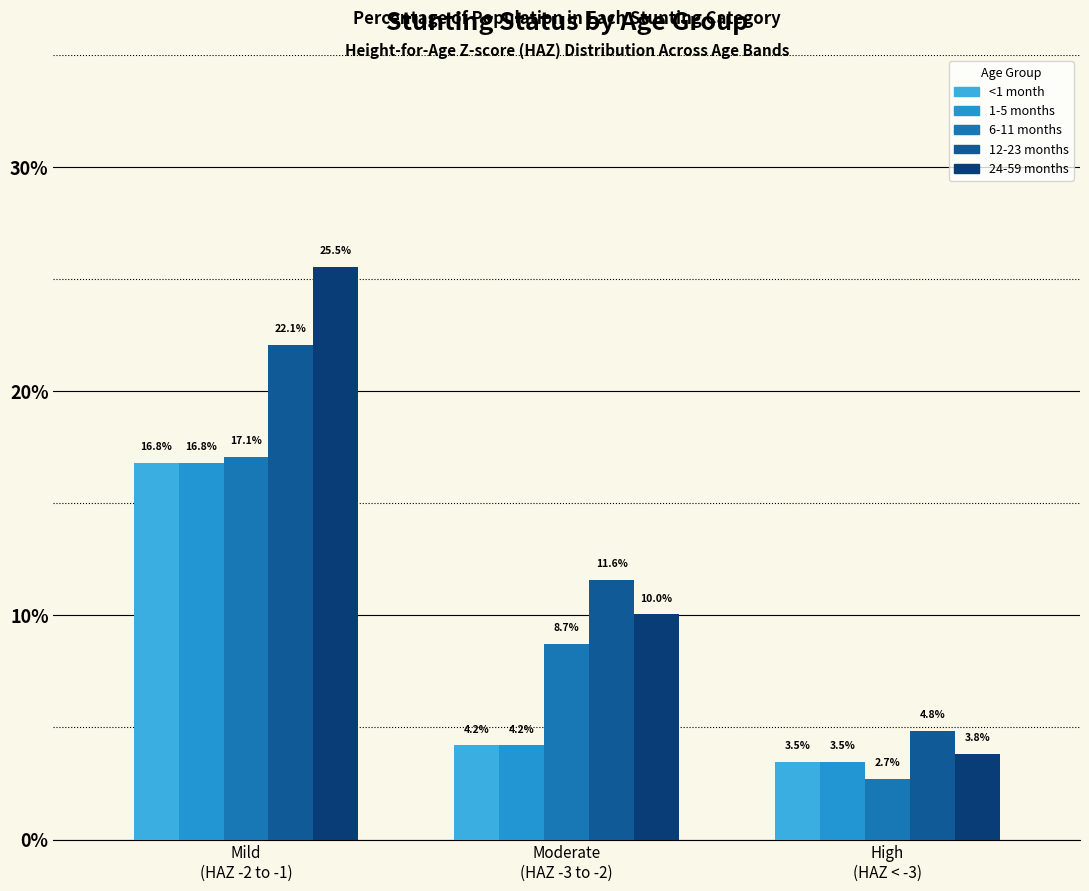

Is it true that 12-23 months equals 0.1 at Mild
(HAZ -2 to -1)?

False